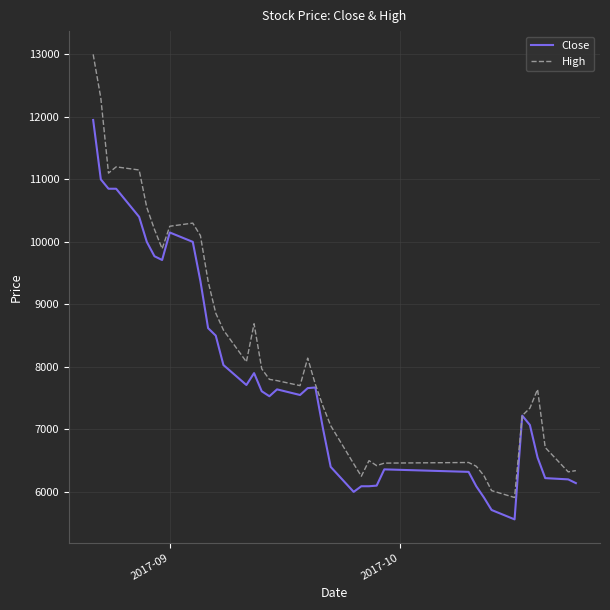

What is the minimum value shown in the chart?

5560